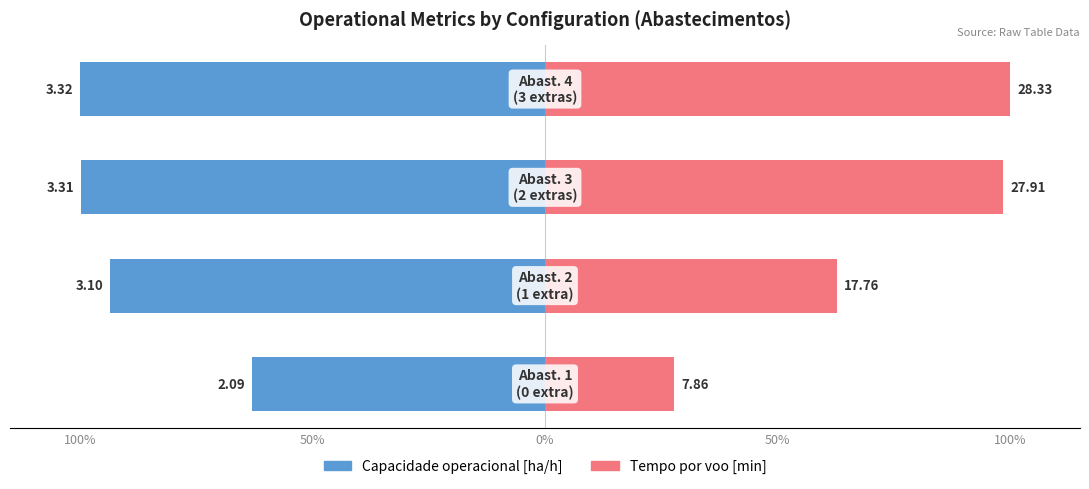

List the series in order of their overall mean, lowest first.

Capacidade operacional [ha/h], Tempo por voo [min]